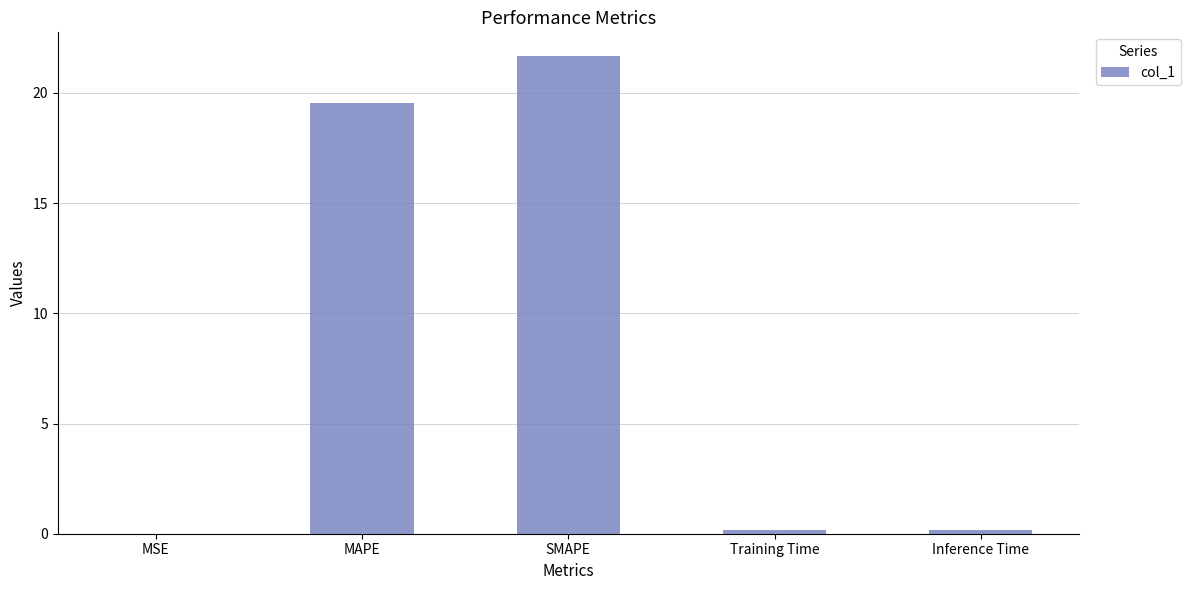

What is the approximate value at SMAPE?

21.7